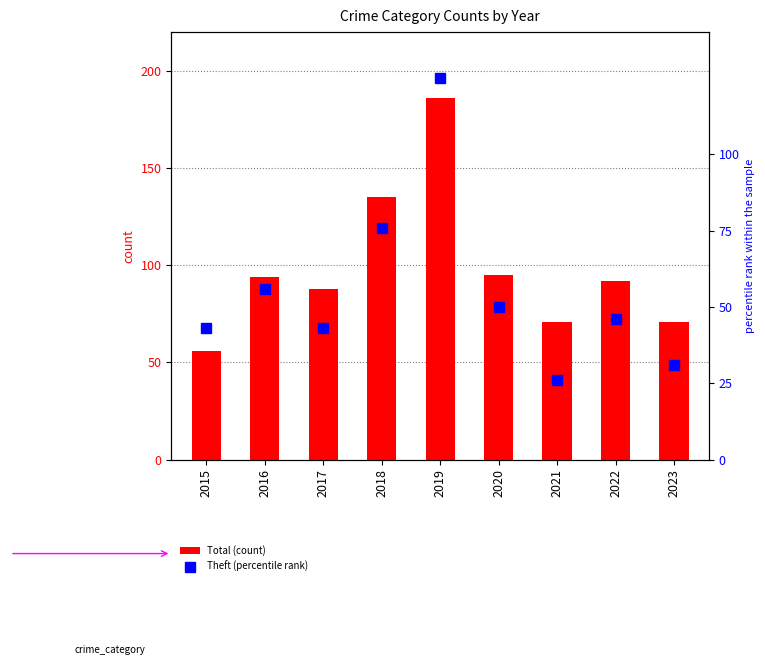

At which label is Theft (percentile rank) closest to 75?

2018